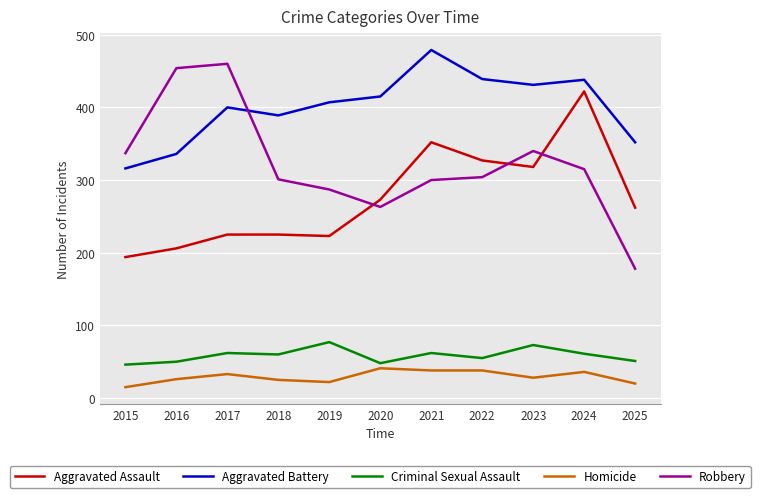

Is it true that Homicide equals 28 at 2023?

True